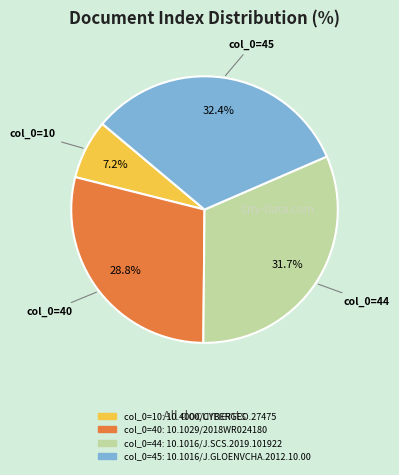

How many slices are in this pie chart?

4